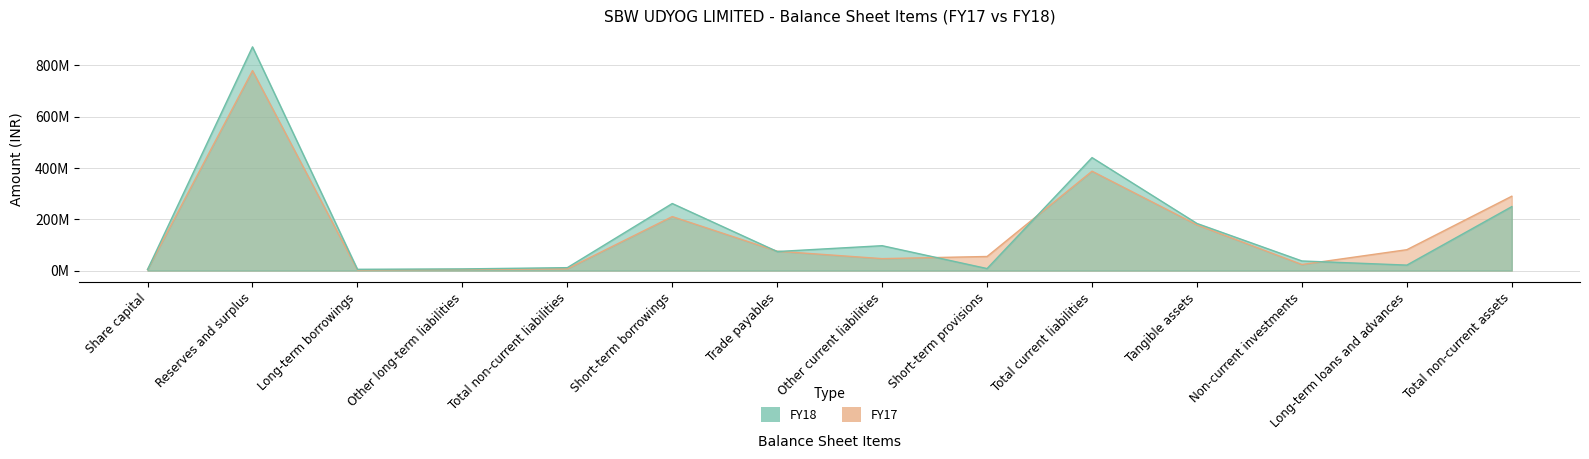

How many interior local valleys does the FY18 series have?

4